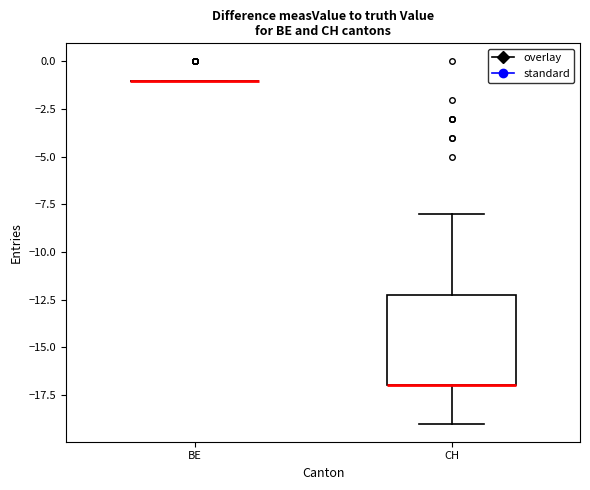

Reading left to right, transcribe this box plot: for each box, give where its median line is, the range the box spans, and where its two whiskers end, as read against the y-axis. The values are not printed on the chart, so give them approximately, as read against the axis.

BE: box collapsed to a line at -1, whiskers -1 to -1
CH: median -17 (drawn on the box's lower edge), box -17 to -12, whiskers -19 to -8